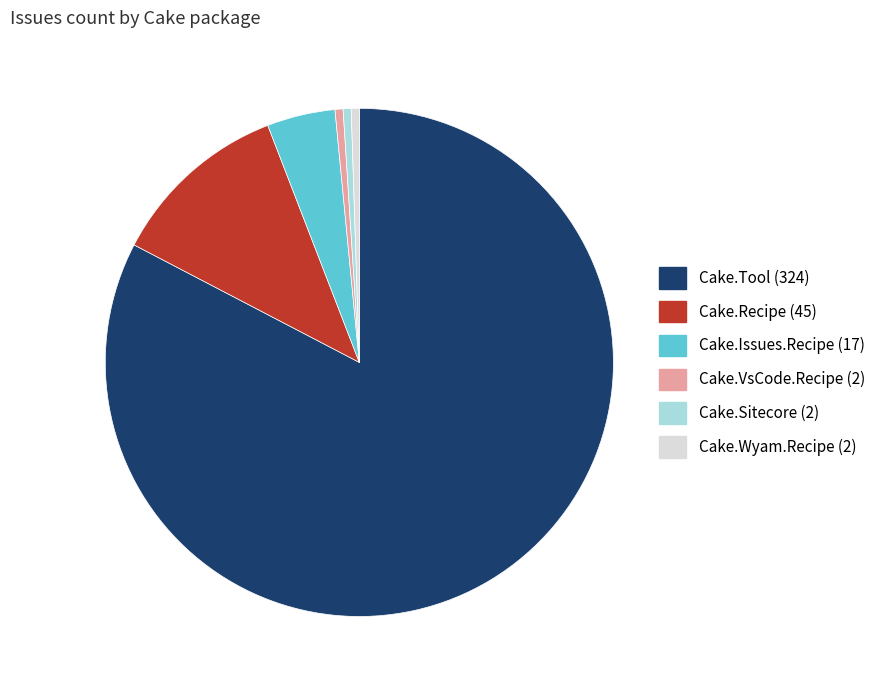

Which slice is the largest?

Cake.Tool (324)